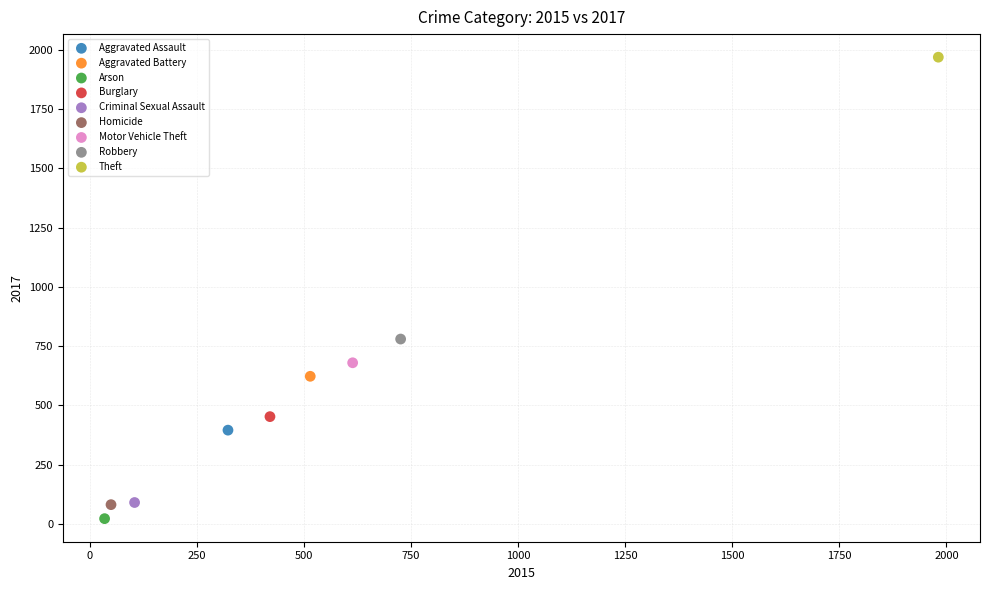

What are all the series names shown in the legend?

Aggravated Assault, Aggravated Battery, Arson, Burglary, Criminal Sexual Assault, Homicide, Motor Vehicle Theft, Robbery, Theft